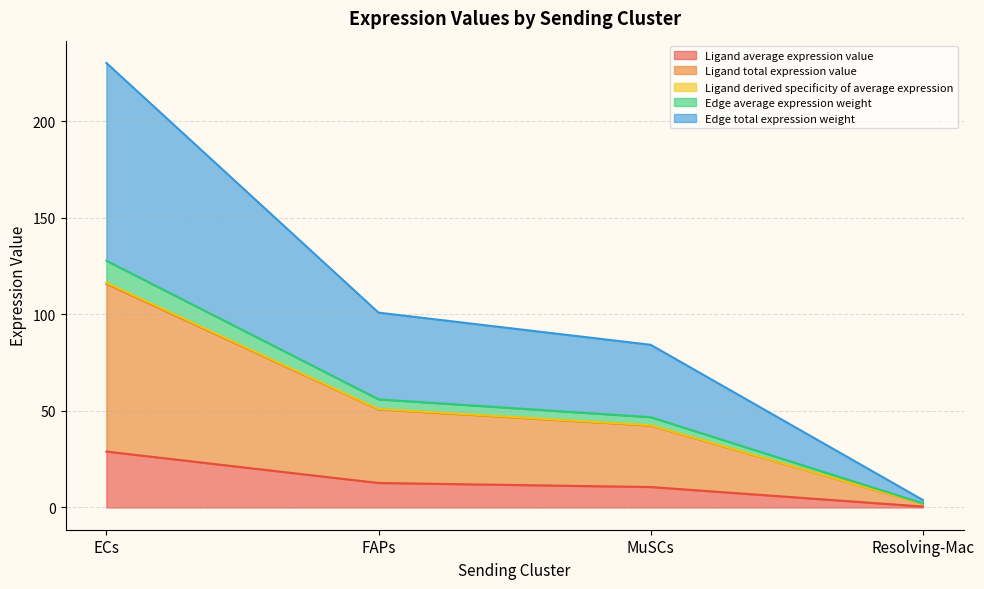

How many lines are shown in the chart?

5